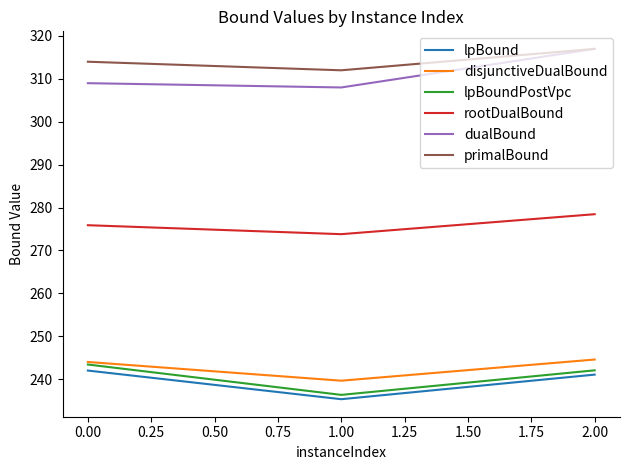

What is the approximate value of lpBoundPostVpc at 2.00?

242.1